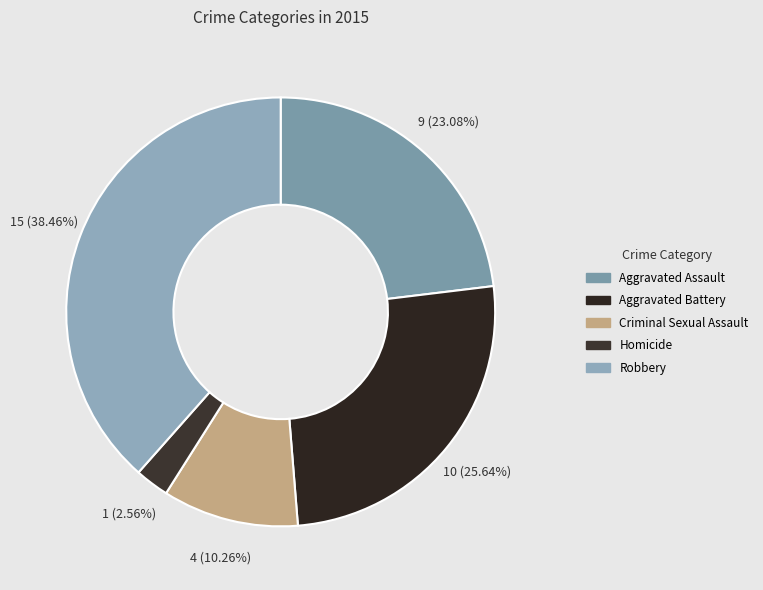

To the nearest percent, what is the difference between the Aggravated Assault and Robbery slice percentages?

15%